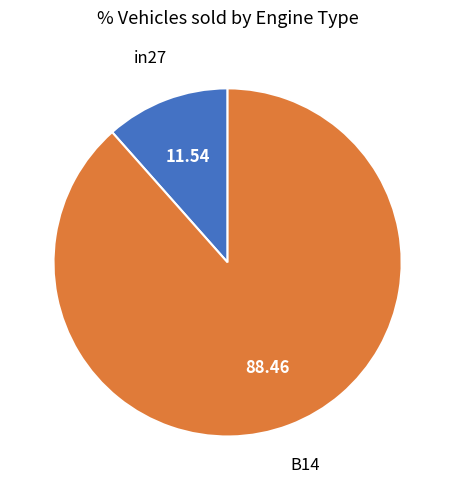

Does any single category account for the majority?

Yes